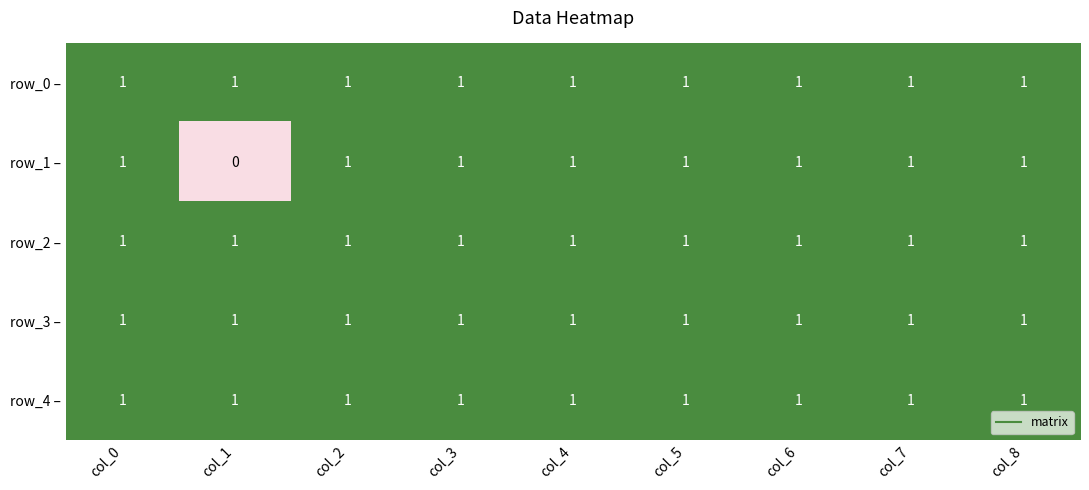

What is the total value across all series at col_3?

5